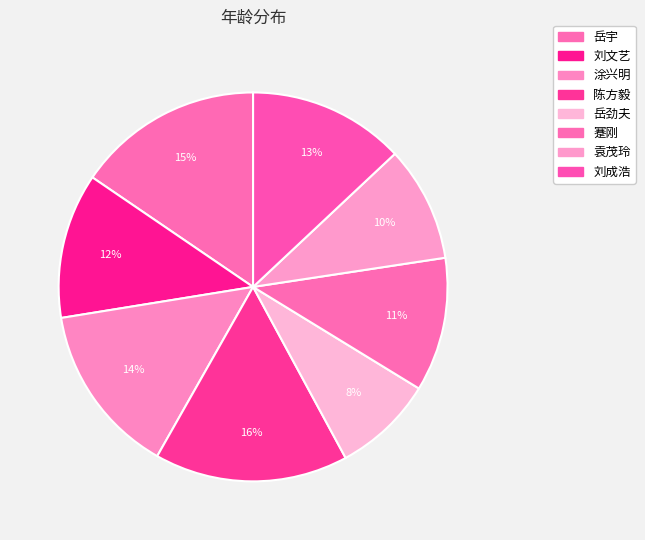

What portion of the pie excludes 岳劲夫?

91.6%